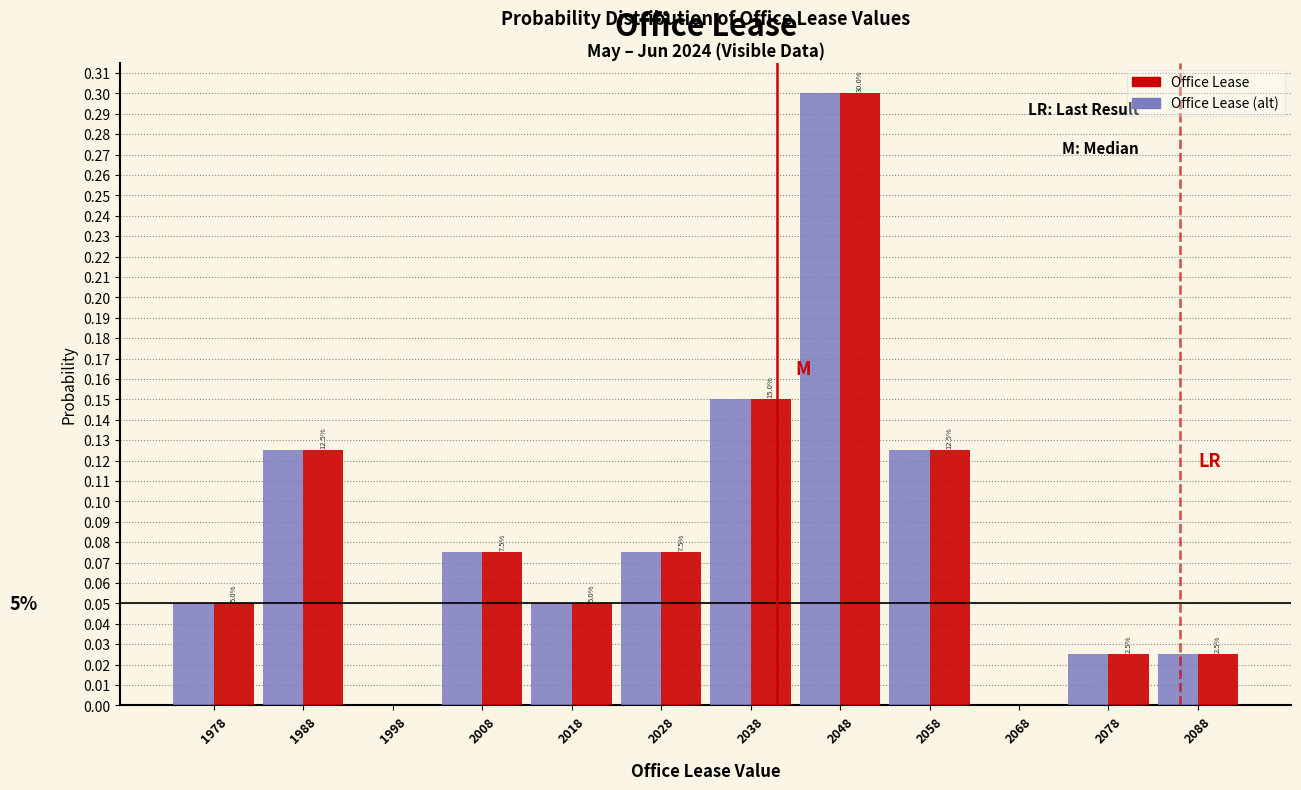

In the Office Lease (alt) series, which range on the x-axis has the tallest bar?

2043 to 2053